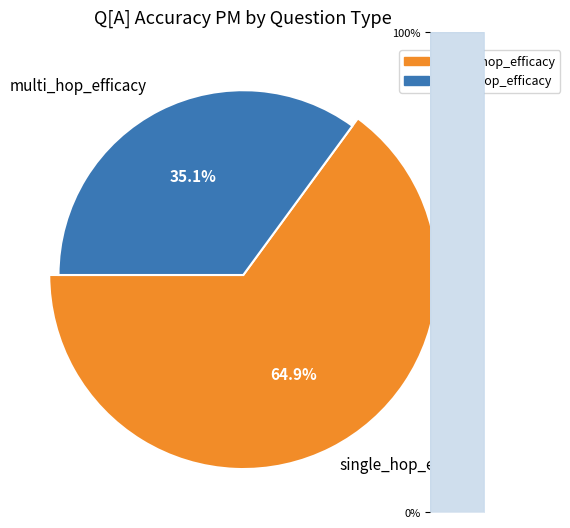

How many segments does this pie chart have?

2